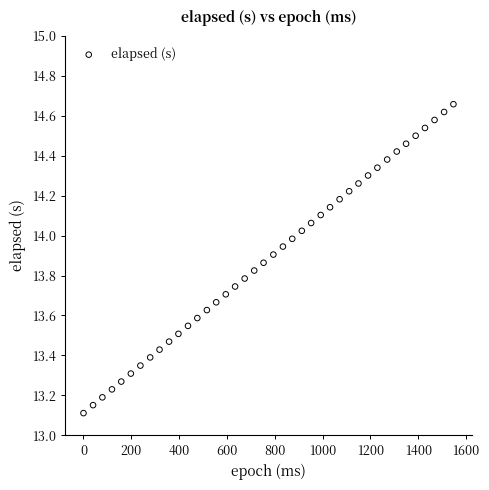

What is the range of X values (max minus min)?

1547.0